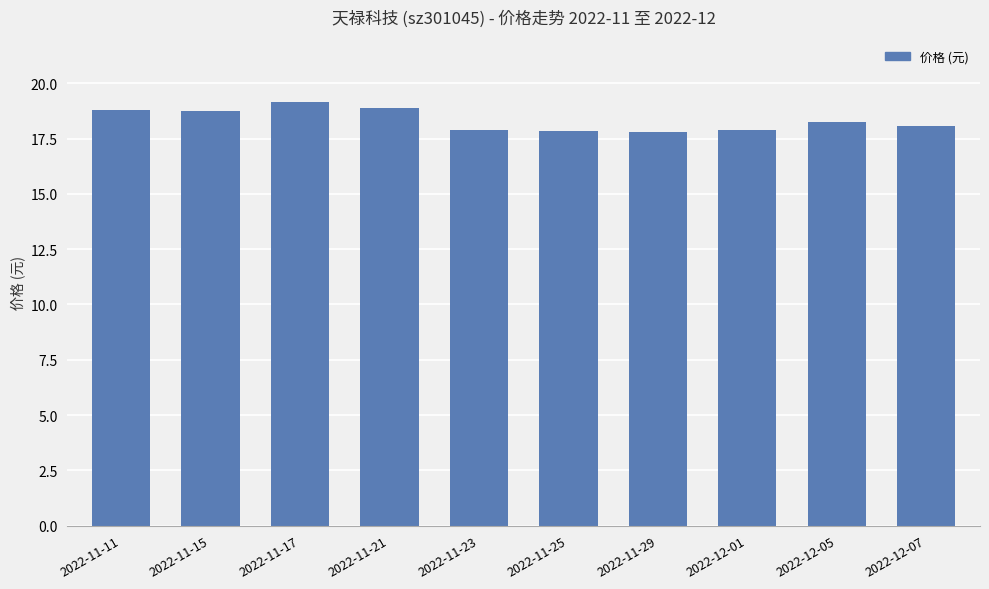

True or false: the data shows 18.9 at 2022-11-21.

True